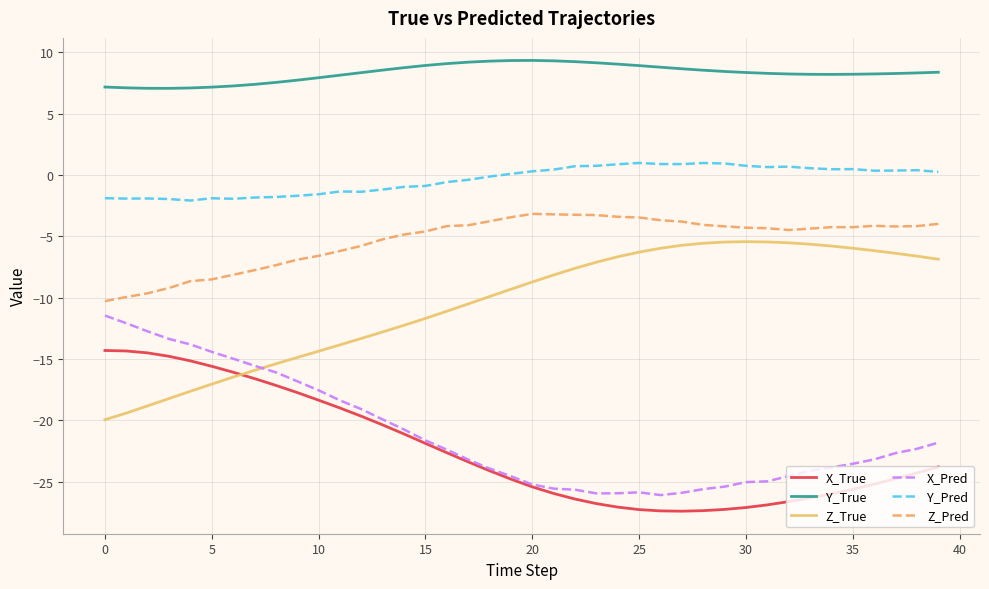

True or false: Z_Pred and Z_True intersect in this chart.

False